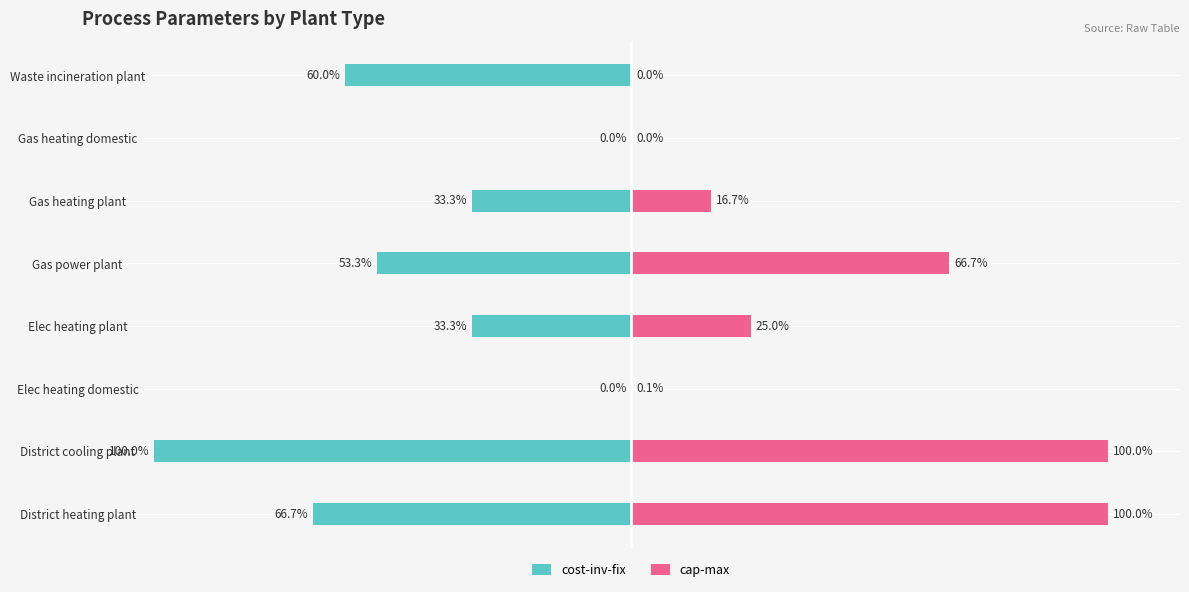

What is the spread (max minus min) of values at Waste incineration plant?

60.0